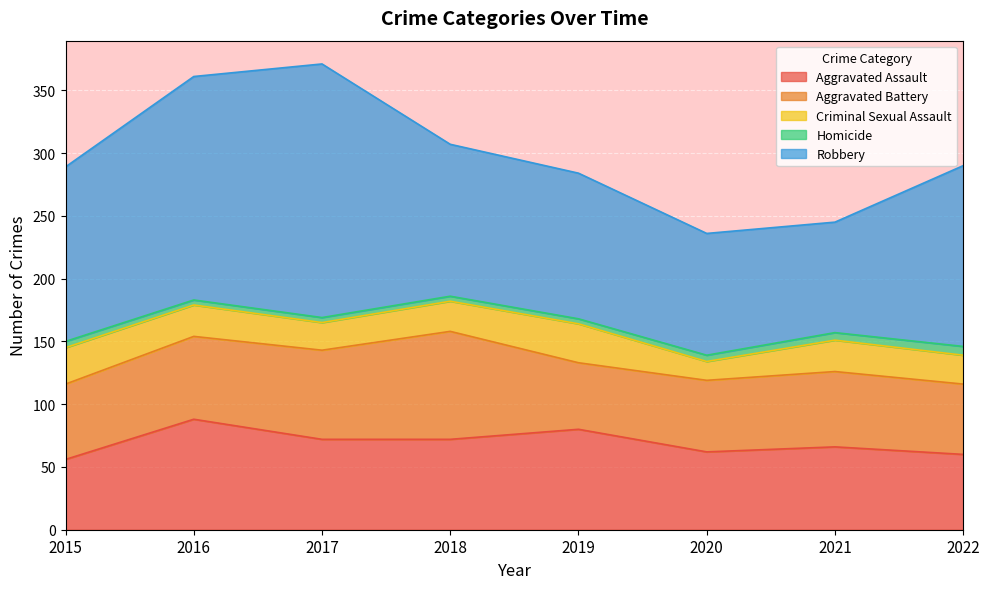

True or false: Aggravated Assault has more than 2 points higher than both neighbors.

True